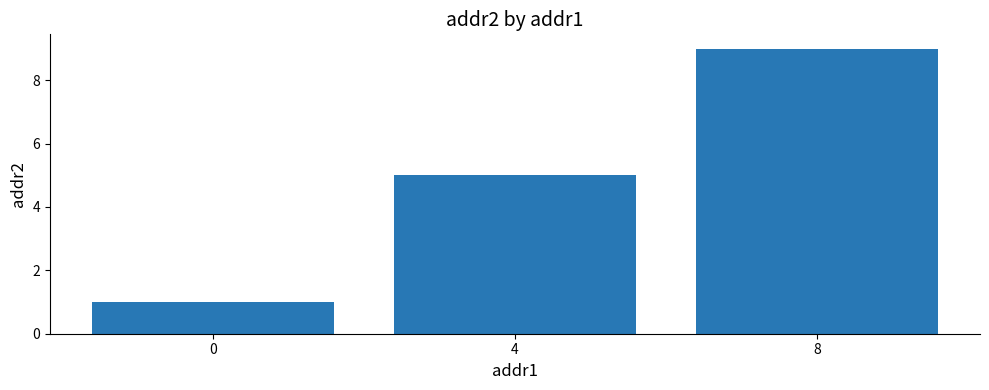

What is the sum of all values?

15